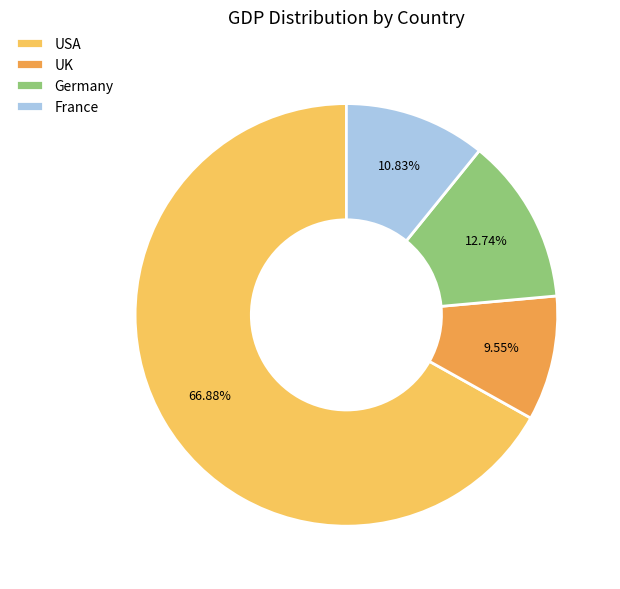

Approximately how many times larger is the value at Germany compared to France?

1.2